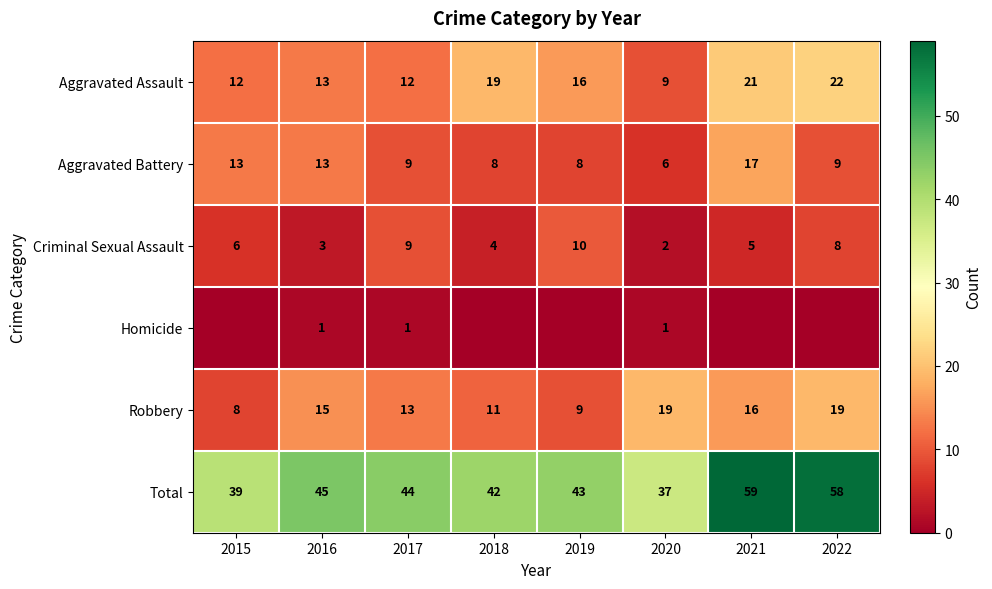

At which label does Total reach its minimum?

2020